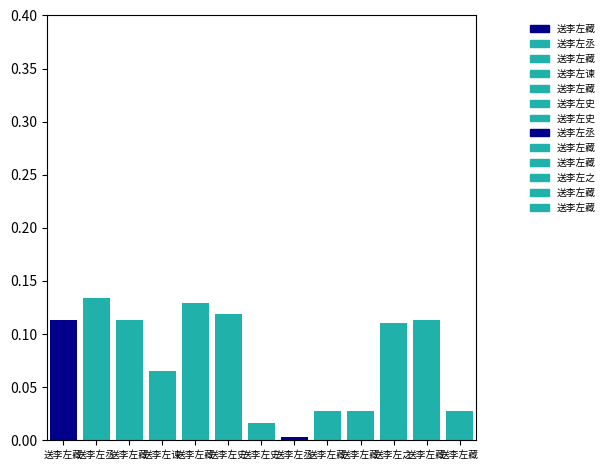

List the labels in order of value, largest first.

送李左丞, 送李左藏, 送李左史, 送李左藏, 送李左藏, 送李左藏, 送李左之, 送李左谏, 送李左藏, 送李左藏, 送李左藏, 送李左史, 送李左丞